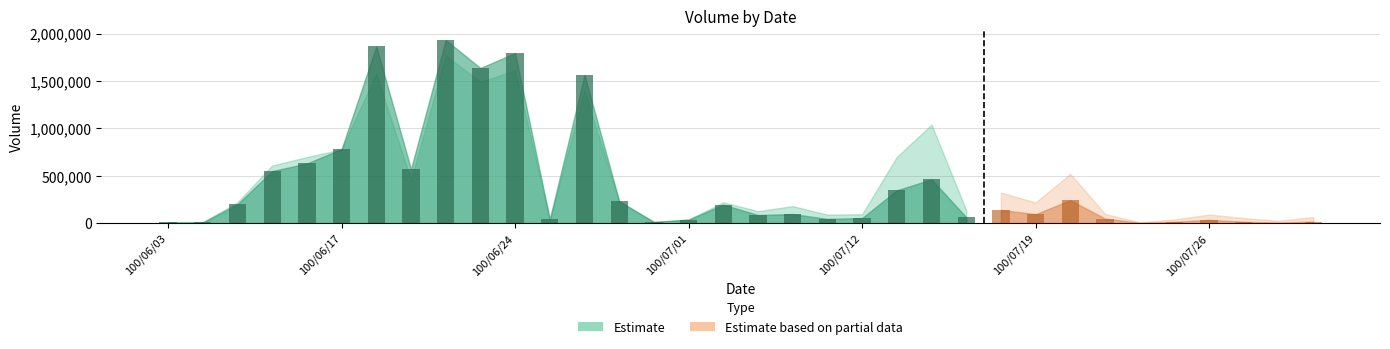

Reading left to right, what are all the values shown in this chart?

col_1: 100/06/03=10000	100/06/07=10000	100/06/14=220000	100/06/15=609000	100/06/16=698000	100/06/17=779000	100/06/20=1577000	100/06/21=457000	100/06/22=1768000	100/06/23=1492000	100/06/24=1612000	100/06/27=38000	100/06/28=1400000	100/06/29=225000	100/06/30=13000	100/07/01=40000	100/07/04=220000	100/07/07=127000	100/07/08=180000	100/07/11=90000	100/07/12=95000	100/07/13=699000	100/07/14=1040000	100/07/15=138000	100/07/18=323000	100/07/19=219000	100/07/20=521000	100/07/21=98000	100/07/22=10000	100/07/25=40000	100/07/26=91000	100/07/27=55000	100/07/28=25000	100/07/29=65000
col_2: 100/06/03=7800	100/06/07=8000	100/06/14=199600	100/06/15=549840	100/06/16=630180	100/06/17=782520	100/06/20=1865430	100/06/21=571330	100/06/22=1933880	100/06/23=1638160	100/06/24=1795250	100/06/27=40900	100/06/28=1564500	100/06/29=233240	100/06/30=13520	100/07/01=37000	100/07/04=195800	100/07/07=85670	100/07/08=96150	100/07/11=45400	100/07/12=53900	100/07/13=346710	100/07/14=462420	100/07/15=63660	100/07/18=140140	100/07/19=95170	100/07/20=242340	100/07/21=49000	100/07/22=4000	100/07/25=13800	100/07/26=35320	100/07/27=15000	100/07/28=5950	100/07/29=16900